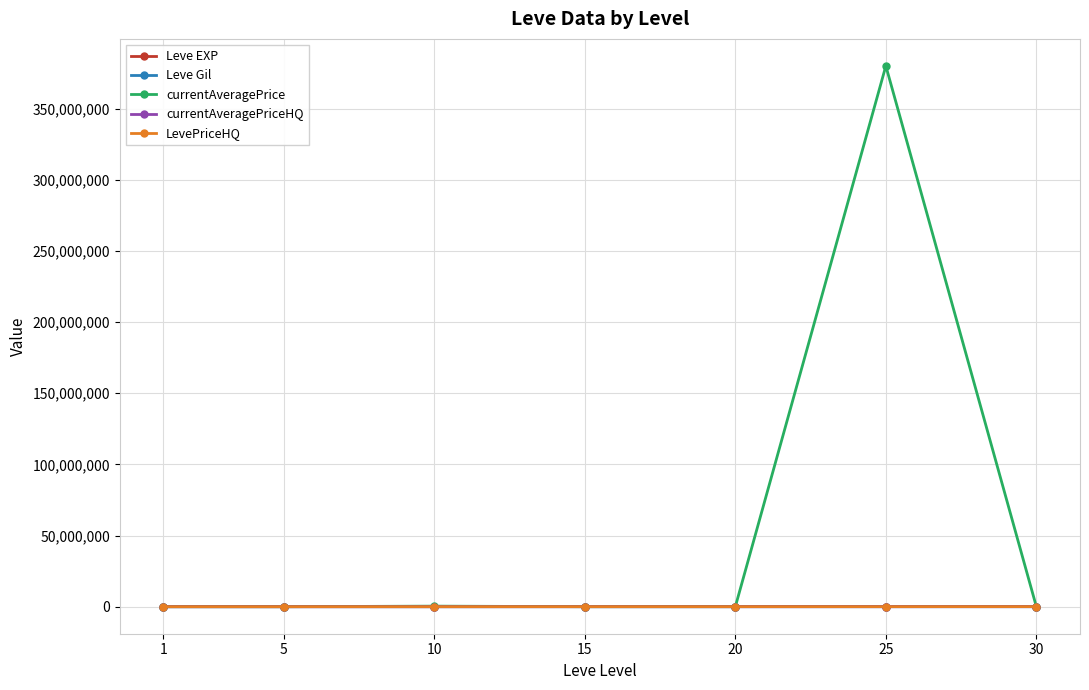

At which category is the sum across all series the highest?

25